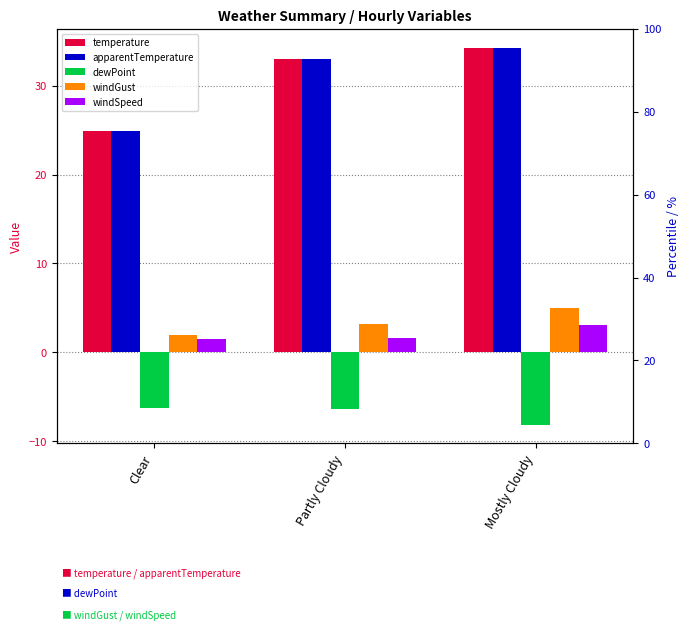

Reading left to right, what are all the values shown in this chart?

temperature: 24.9	33.0	34.3
apparentTemperature: 24.9	33.0	34.3
dewPoint: -6.2	-6.4	-8.1
windGust: 1.9	3.2	5.0
windSpeed: 1.5	1.6	3.1